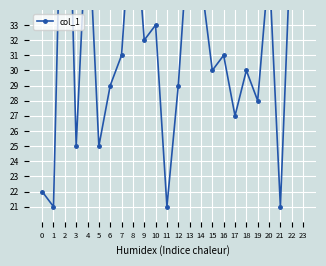

At which label is col_1 closest to 37?

20